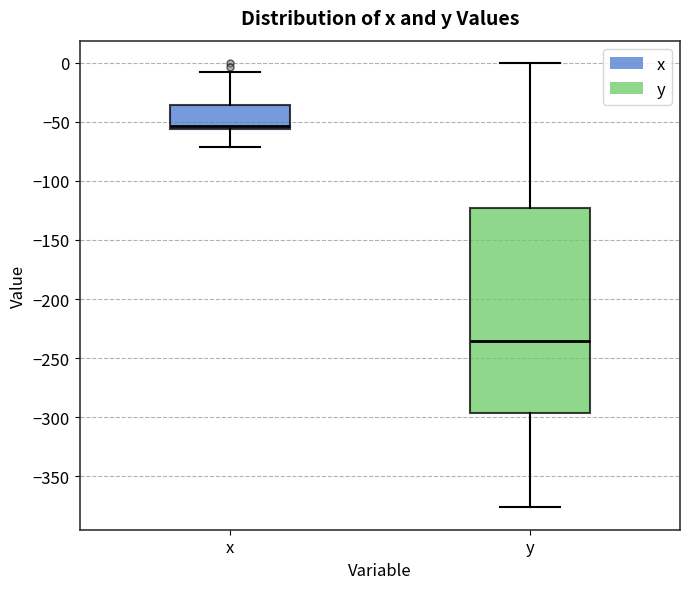

Which box has the highest median line?

x